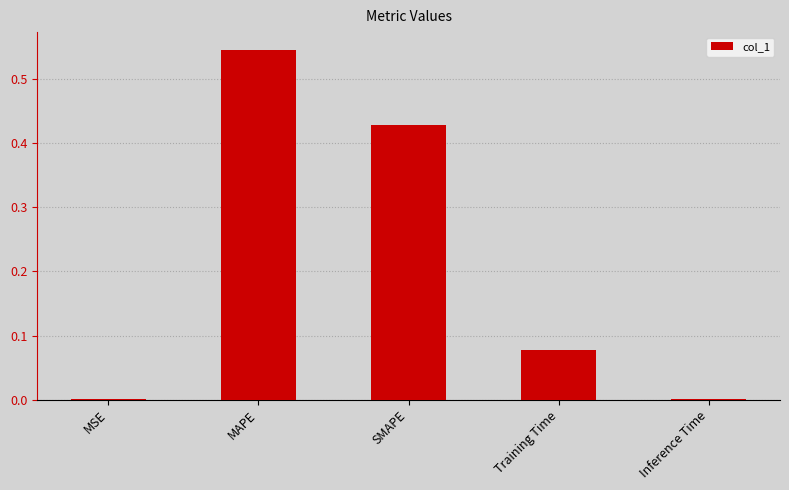

What is the sum of the values at MAPE and Training Time?

0.6